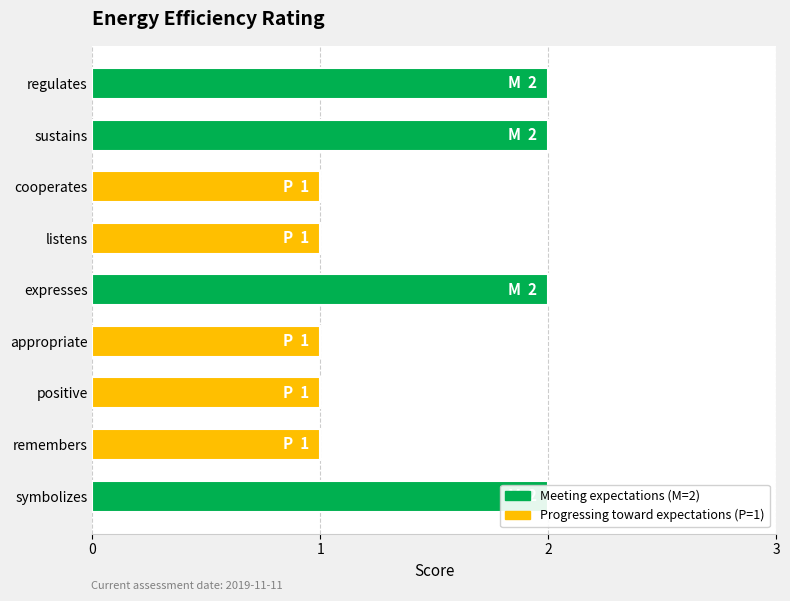

Between expresses and symbolizes, which is larger?

expresses